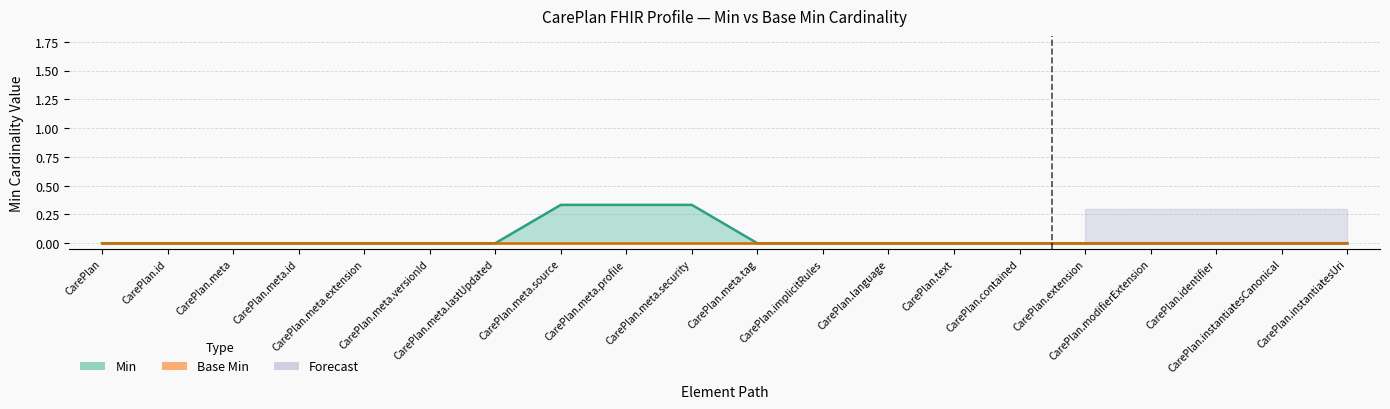

At which category does Min reach its first local peak?

CarePlan.meta.profile